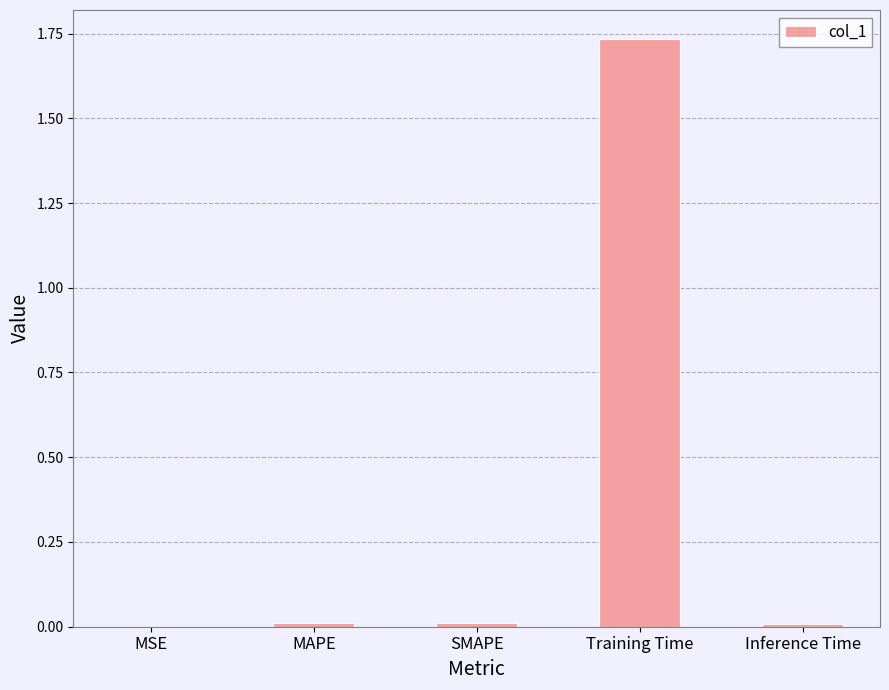

What is the sum of all values?

1.8